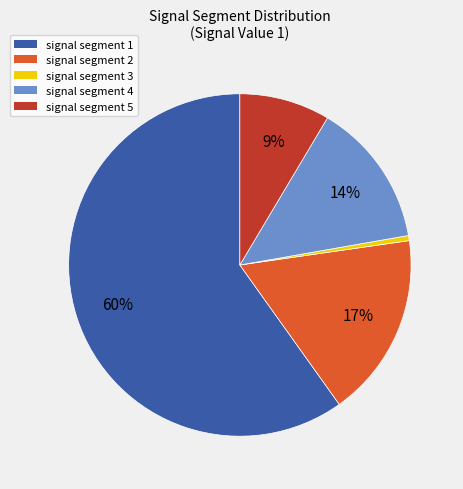

To the nearest percent, what percentage of the pie is signal segment 2?

17%